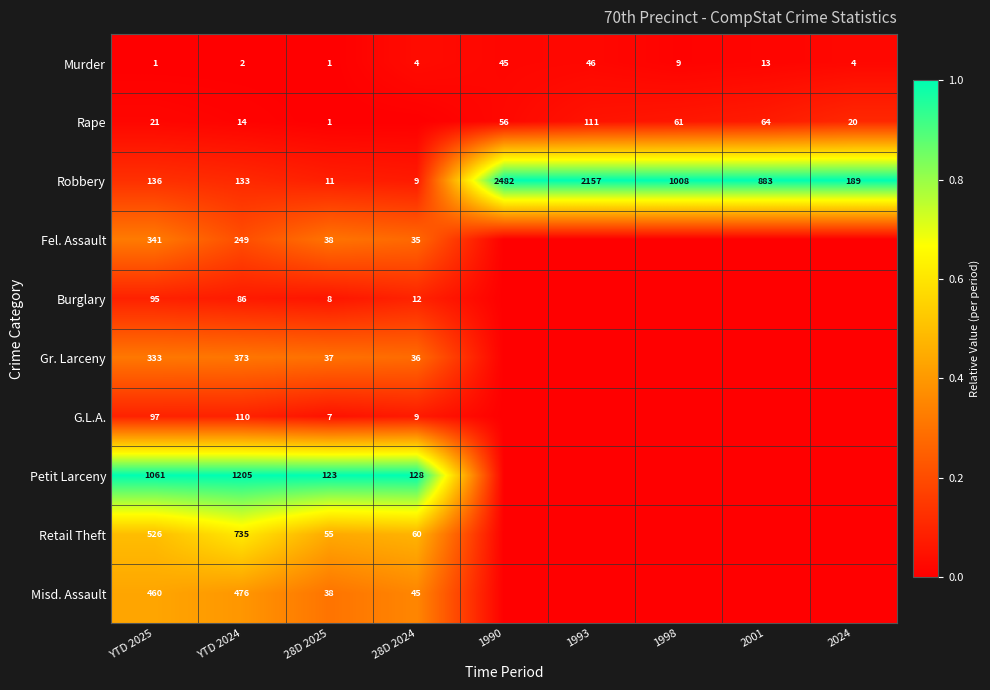

What is the total value across all series at 28D 2025?

319